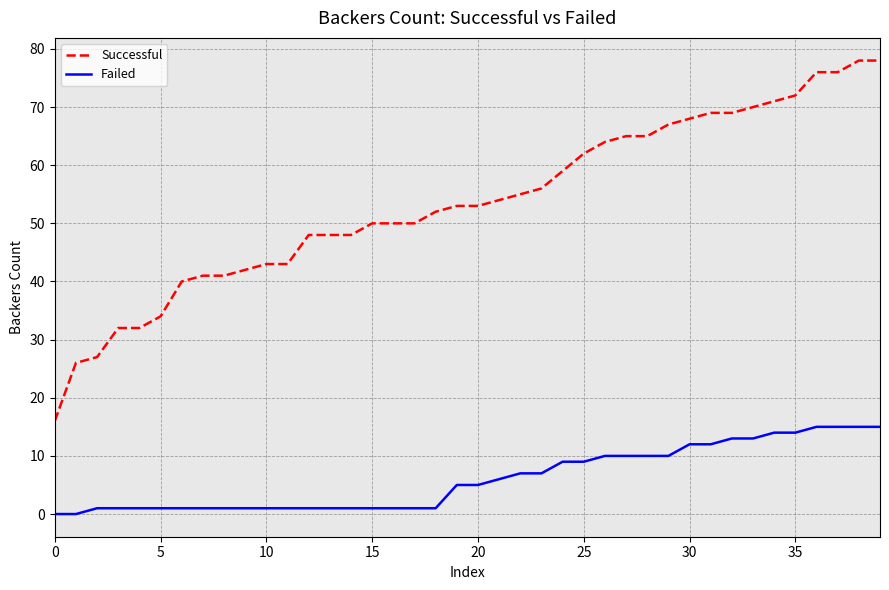

Which series has the widest spread of values?

Successful